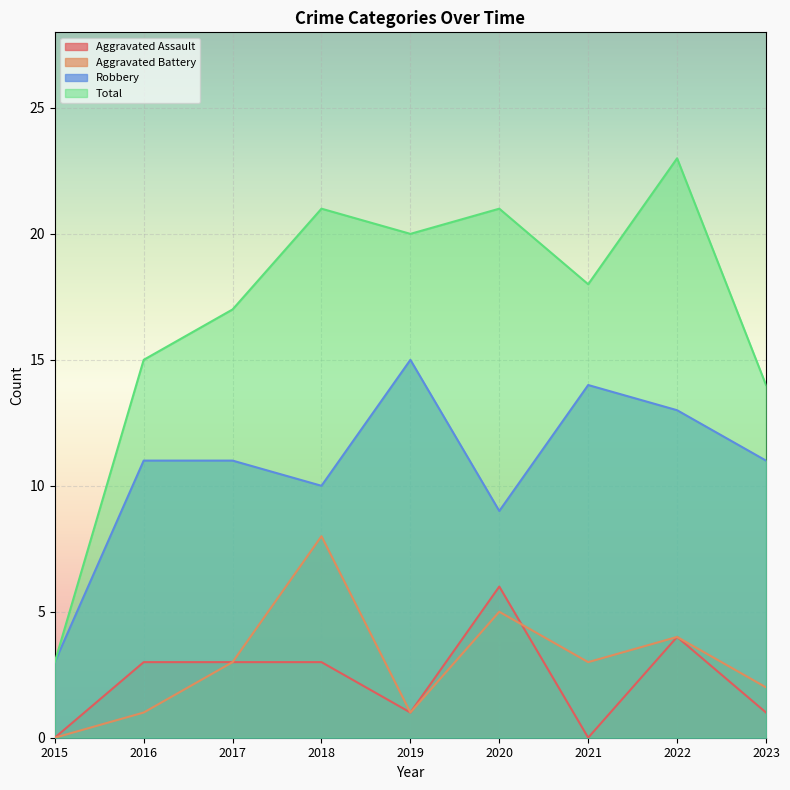

How many times do Aggravated Battery and Aggravated Assault cross each other?

1